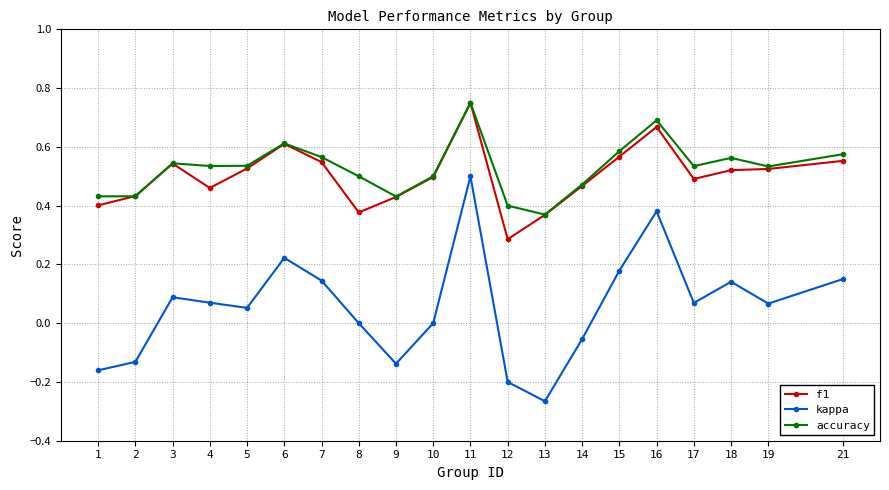

At which label does kappa reach its minimum?

13